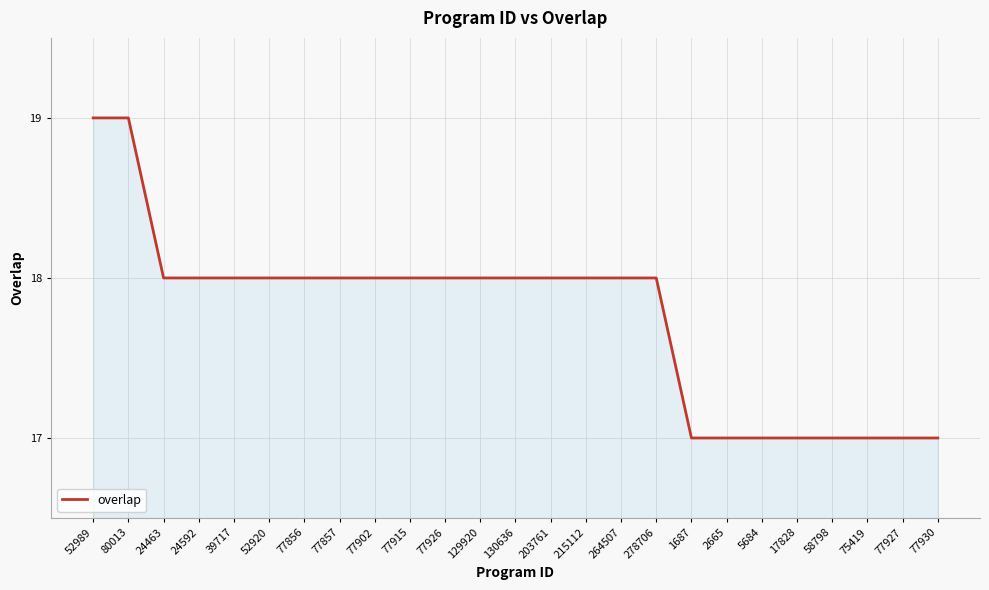

The chart shows a value of 17 at 58798. True or false?

True